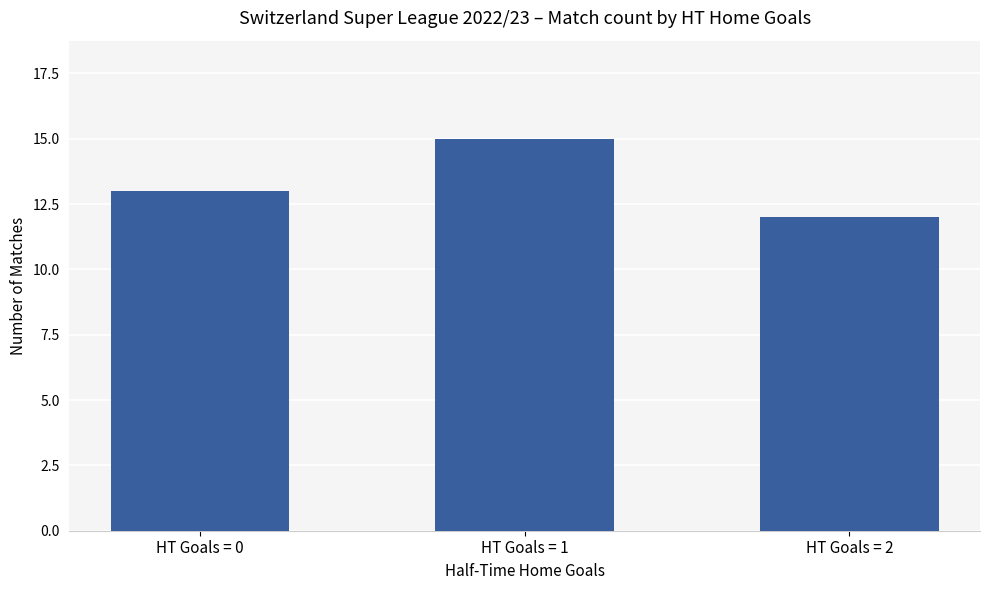

List the labels in order of value, smallest first.

HT Goals = 2, HT Goals = 0, HT Goals = 1